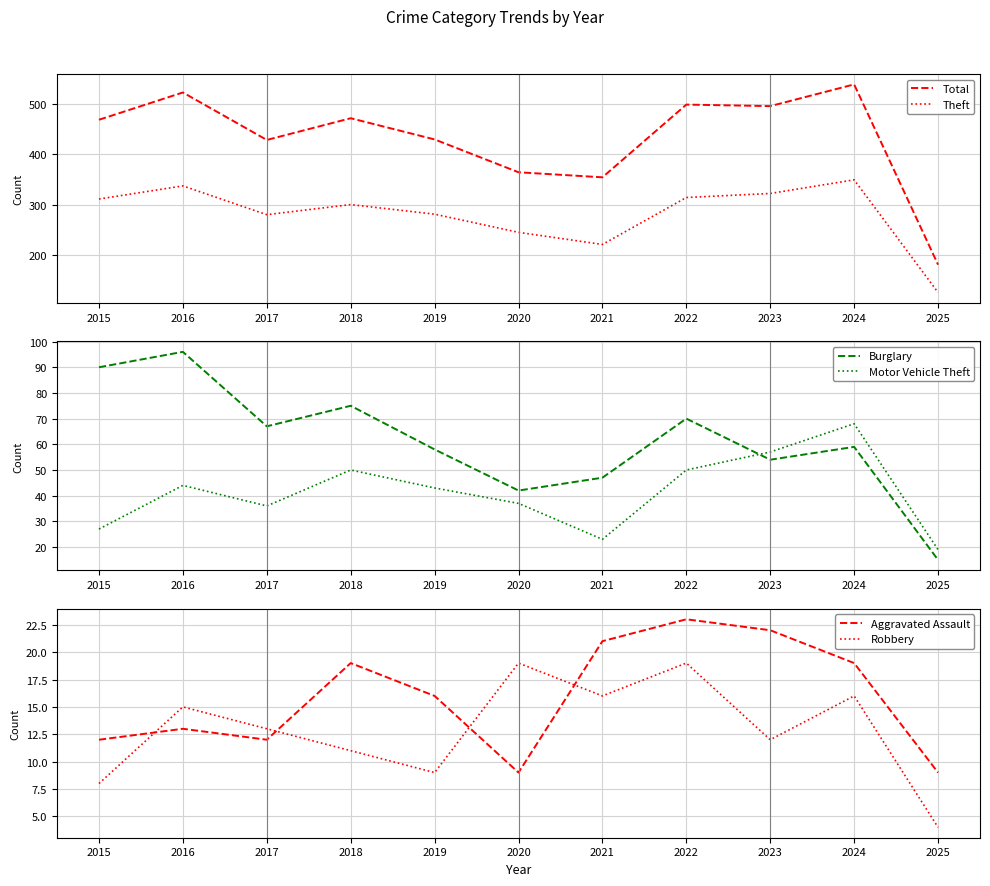

How many lines are shown in the chart?

6